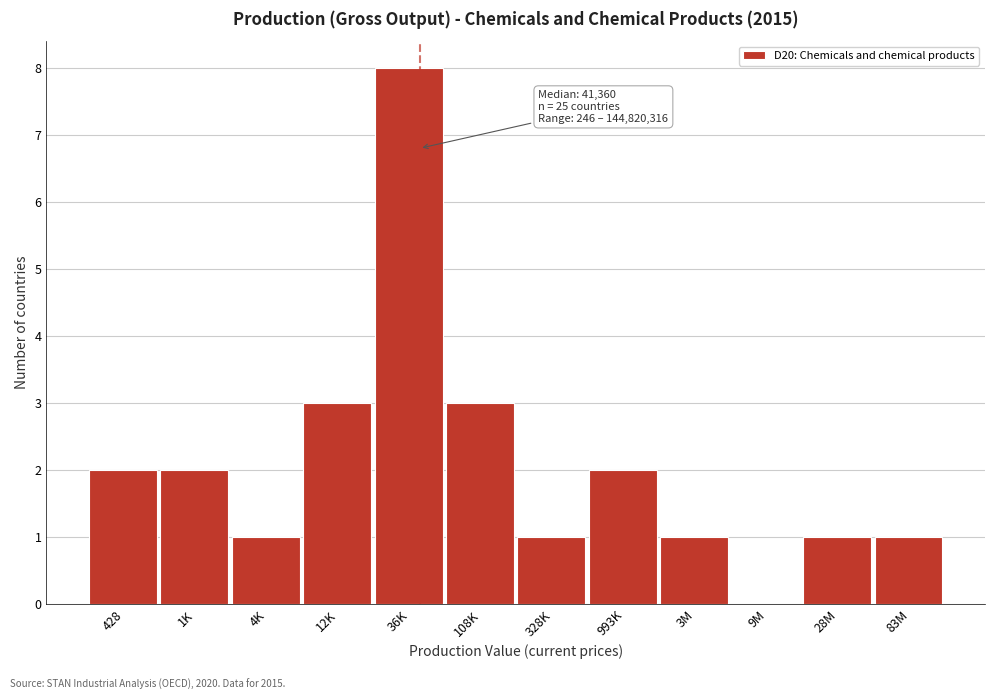

Reading left to right, what are all the values shown in this chart?

428=2	1K=2	4K=1	12K=3	36K=8	108K=3	328K=1	993K=2	3M=1	9M=0	28M=1	83M=1